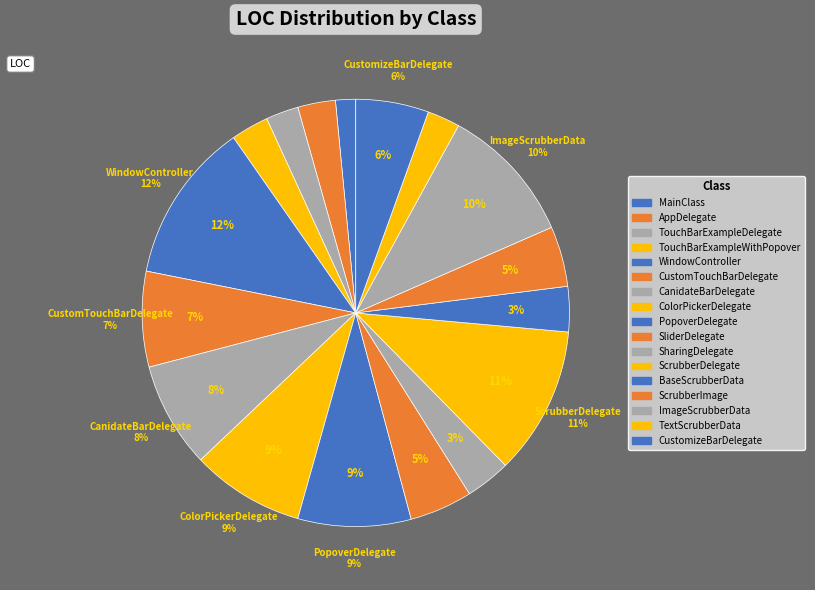

Combined, do MainClass and TextScrubberData account for over 50%?

No